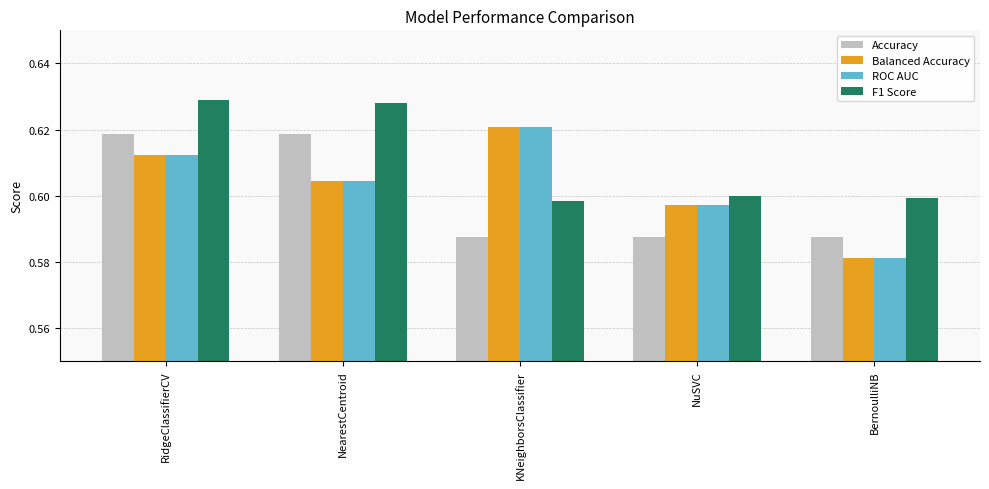

What position from the left is BernoulliNB?

5